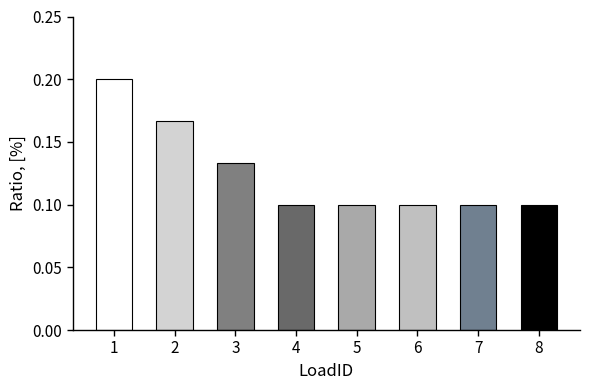

True or false: the data shows 0.2 at 7.

False